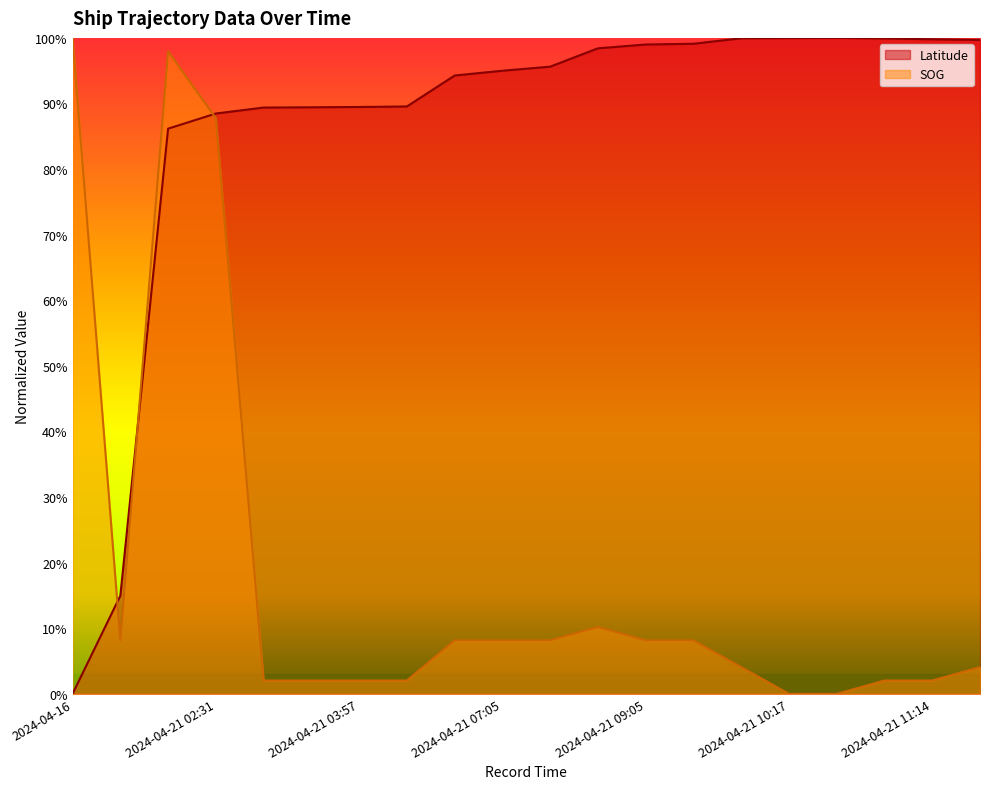

What is the difference between the highest and lowest values at 2024-04-21 10:09?

1.0